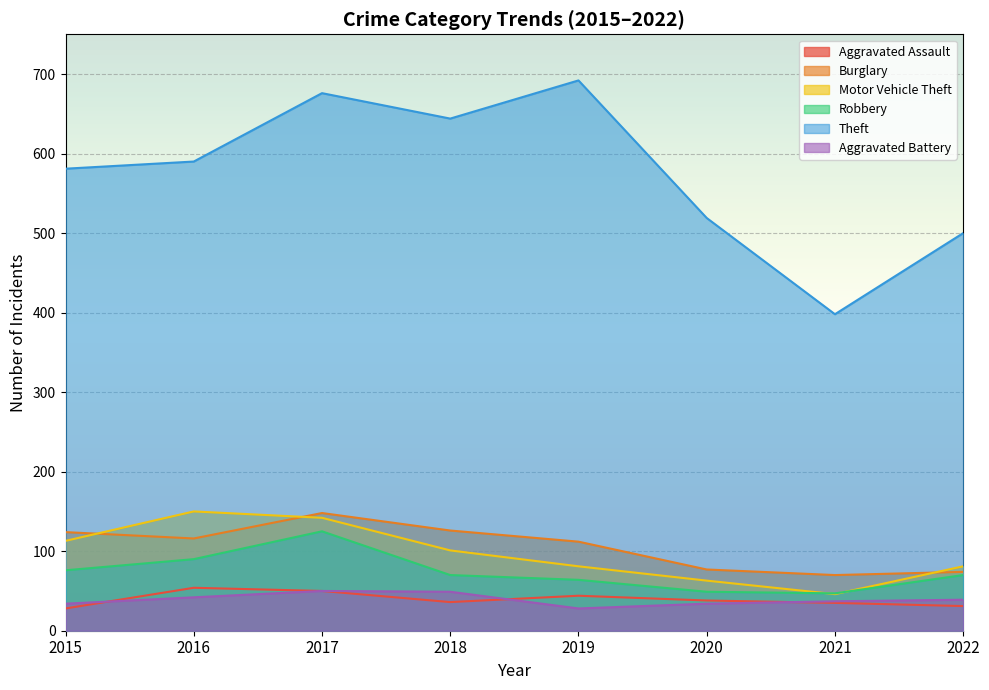

True or false: Theft and Robbery intersect in this chart.

False